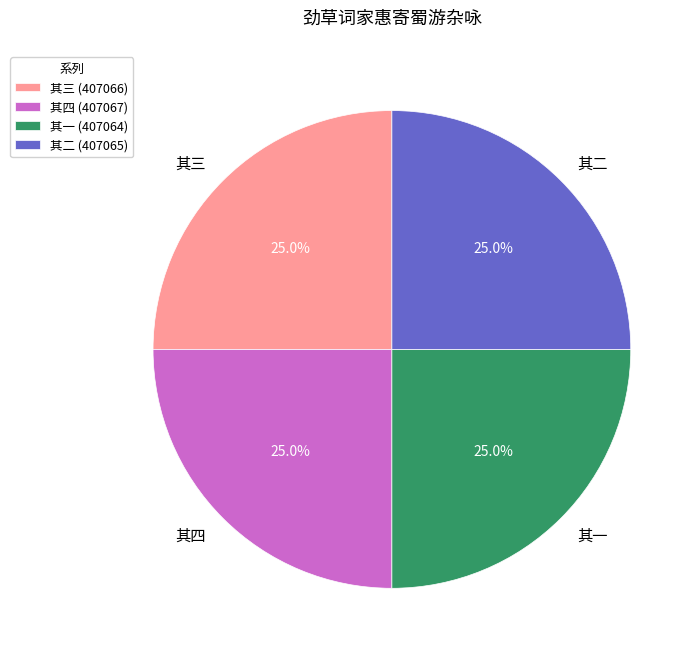

To the nearest percent, what is the combined percentage of 其四 and 其二?

50%